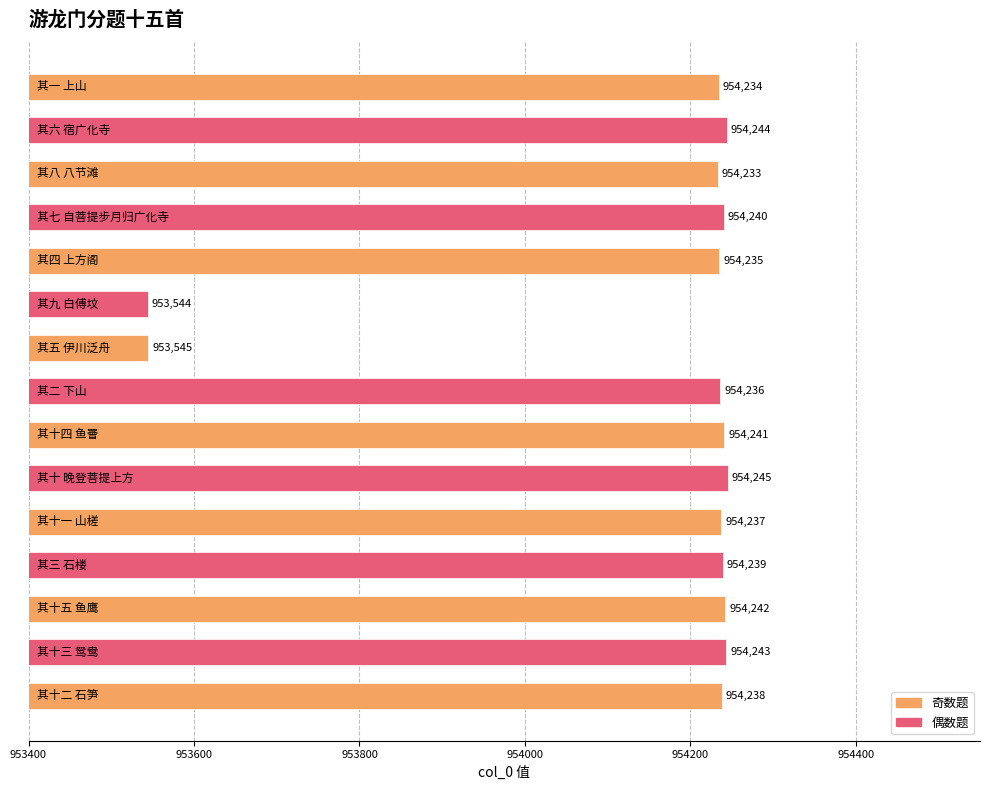

Reading top to bottom, transcribe all the data shown in this chart.

954234	954244	954233	954240	954235	953544	953545	954236	954241	954245	954237	954239	954242	954243	954238